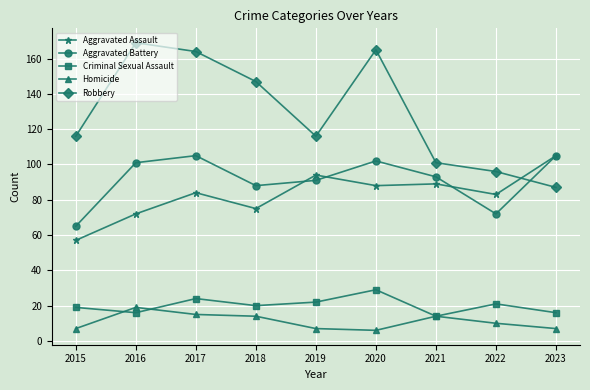

How many distinct data groups are displayed?

5